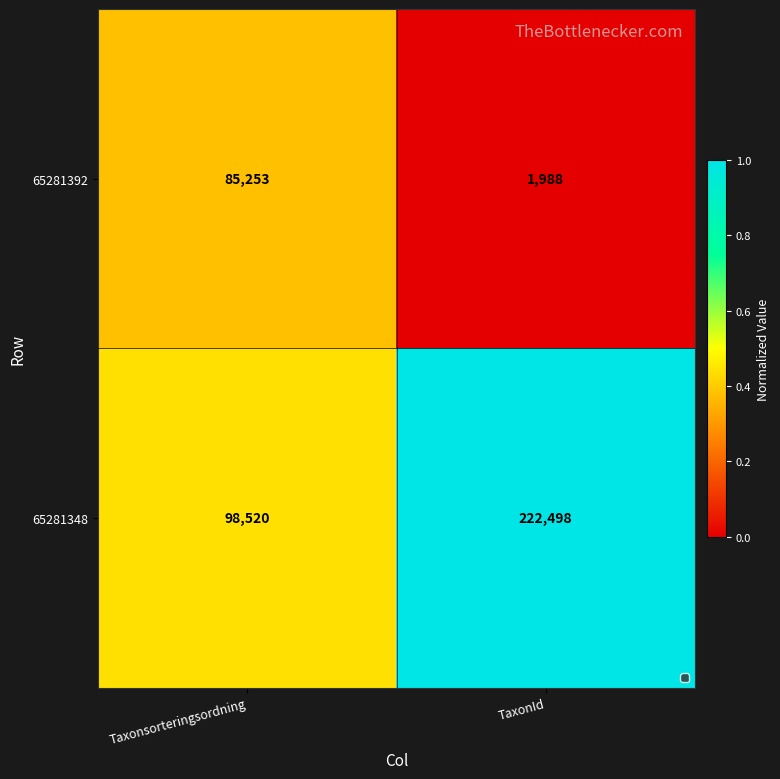

What is the spread (max minus min) of values at TaxonId?

220510